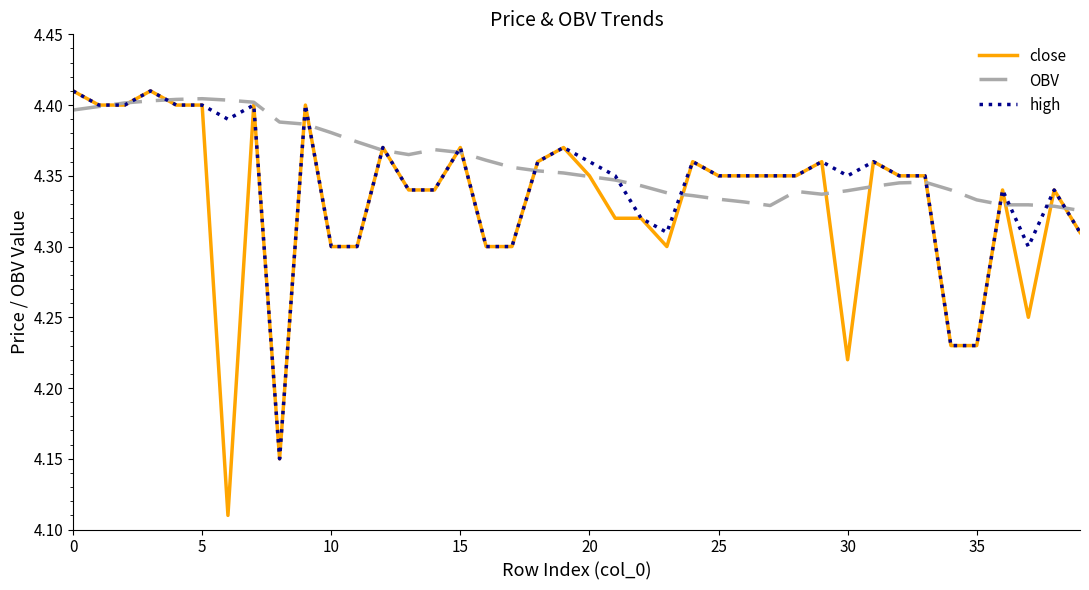

What is the difference between the maximum and minimum values in the close series?

0.3